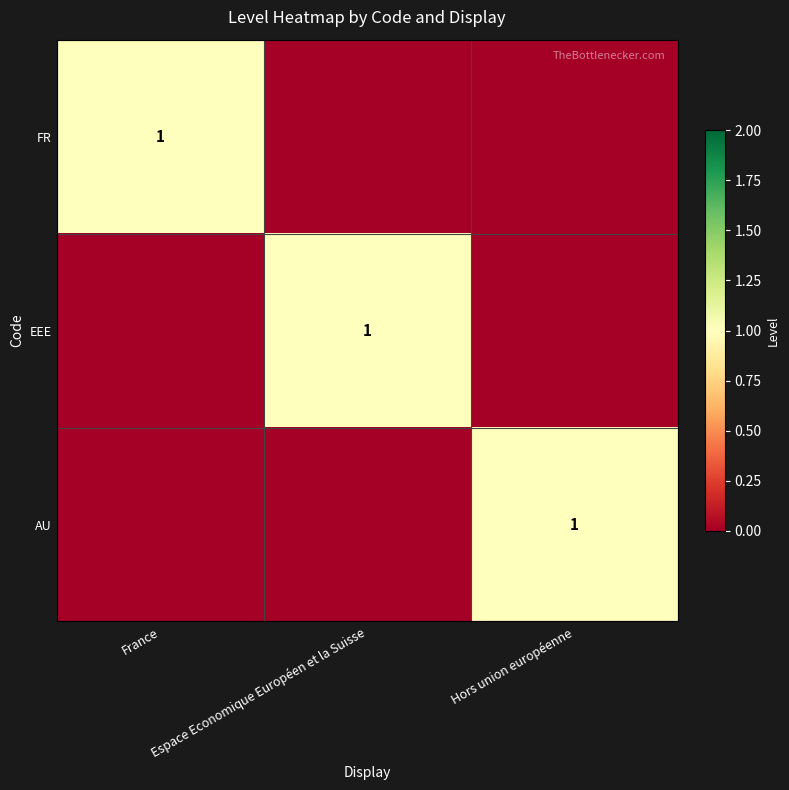

True or false: AU has a value of 2 at Hors union européenne.

False